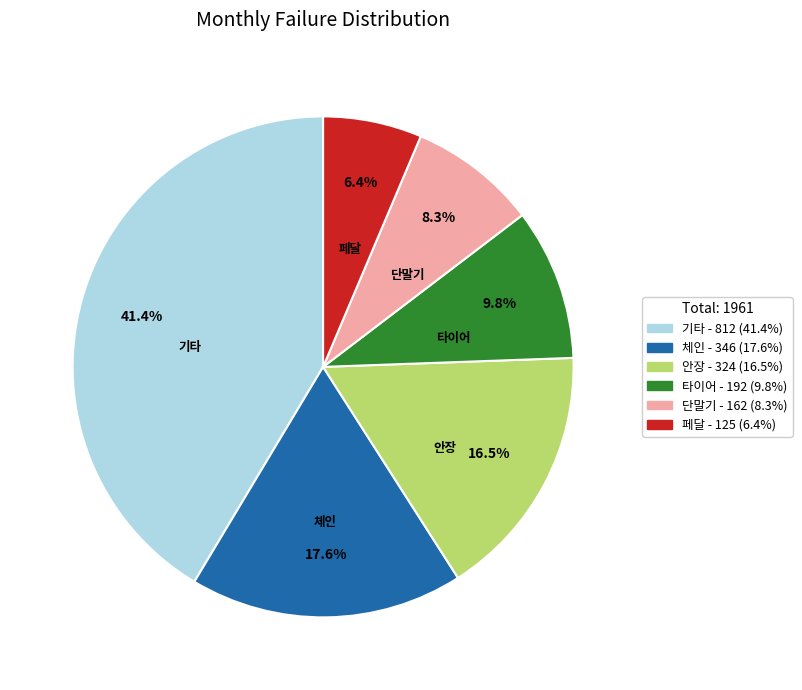

To the nearest percent, what portion does 체인 represent?

18%